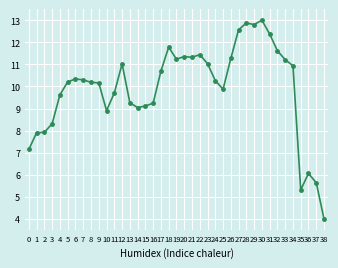

What is the difference between the second highest and second lowest values?

7.6